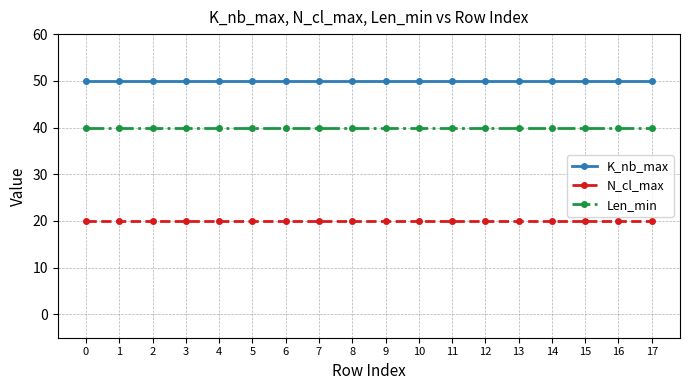

What is the minimum value for N_cl_max?

20